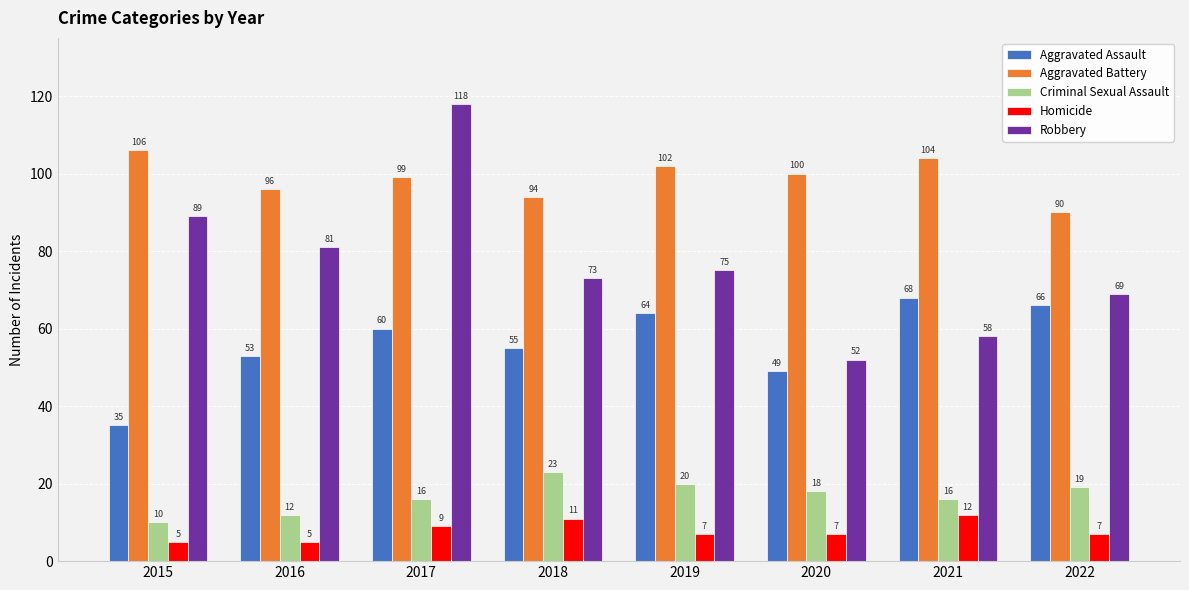

List the series in order of their peak value, lowest first.

Homicide, Criminal Sexual Assault, Aggravated Assault, Aggravated Battery, Robbery